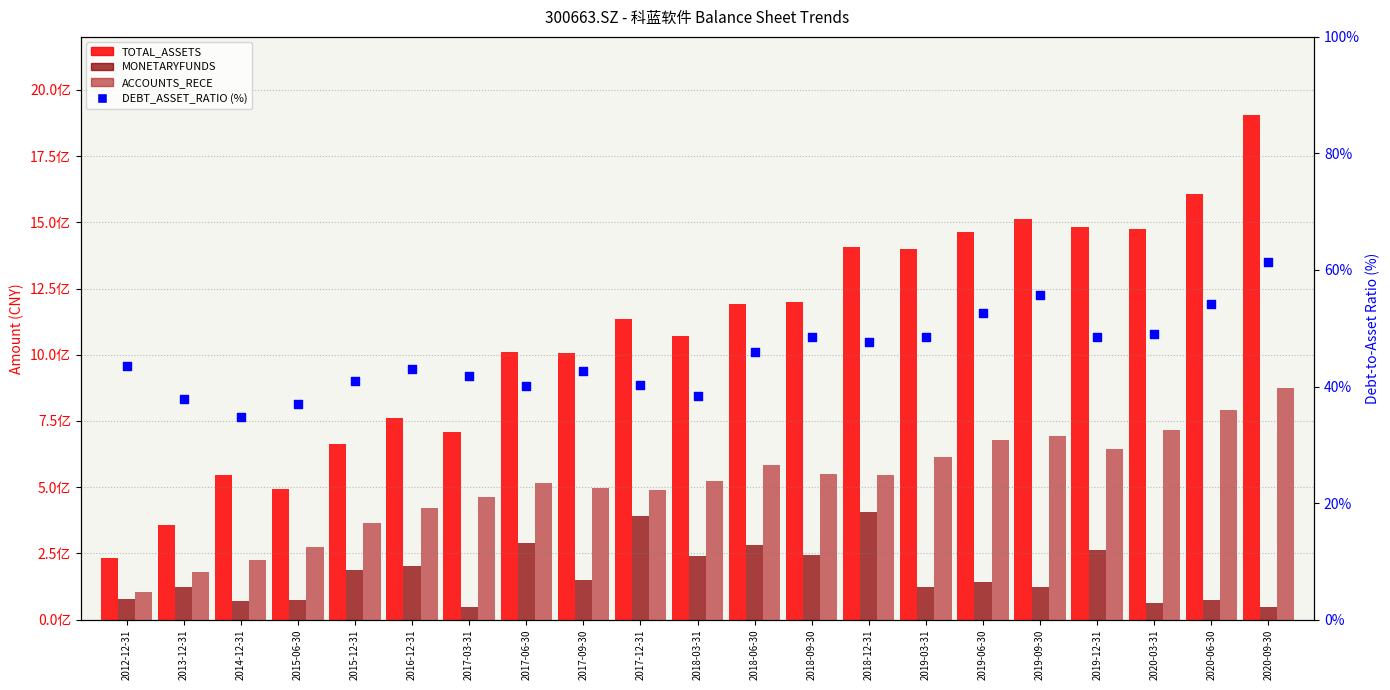

Which series has the largest Y range (max minus min)?

TOTAL_ASSETS